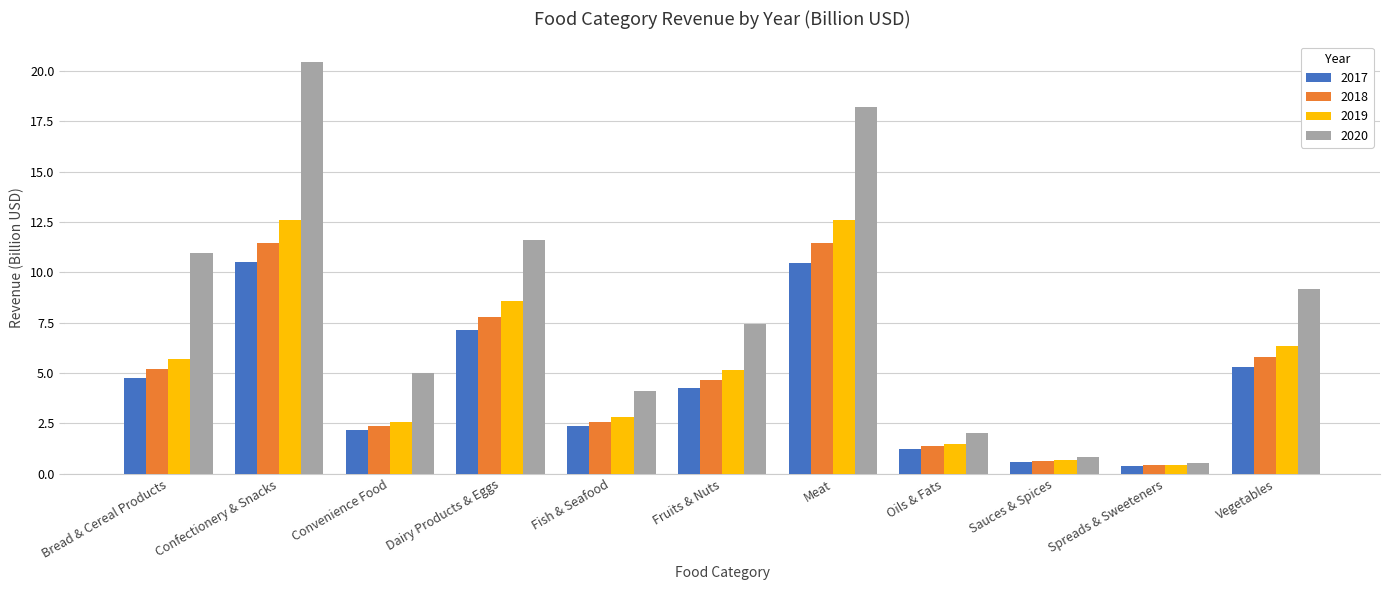

Is the value of 2020 at Confectionery & Snacks greater than the value of 2018 at Meat?

Yes